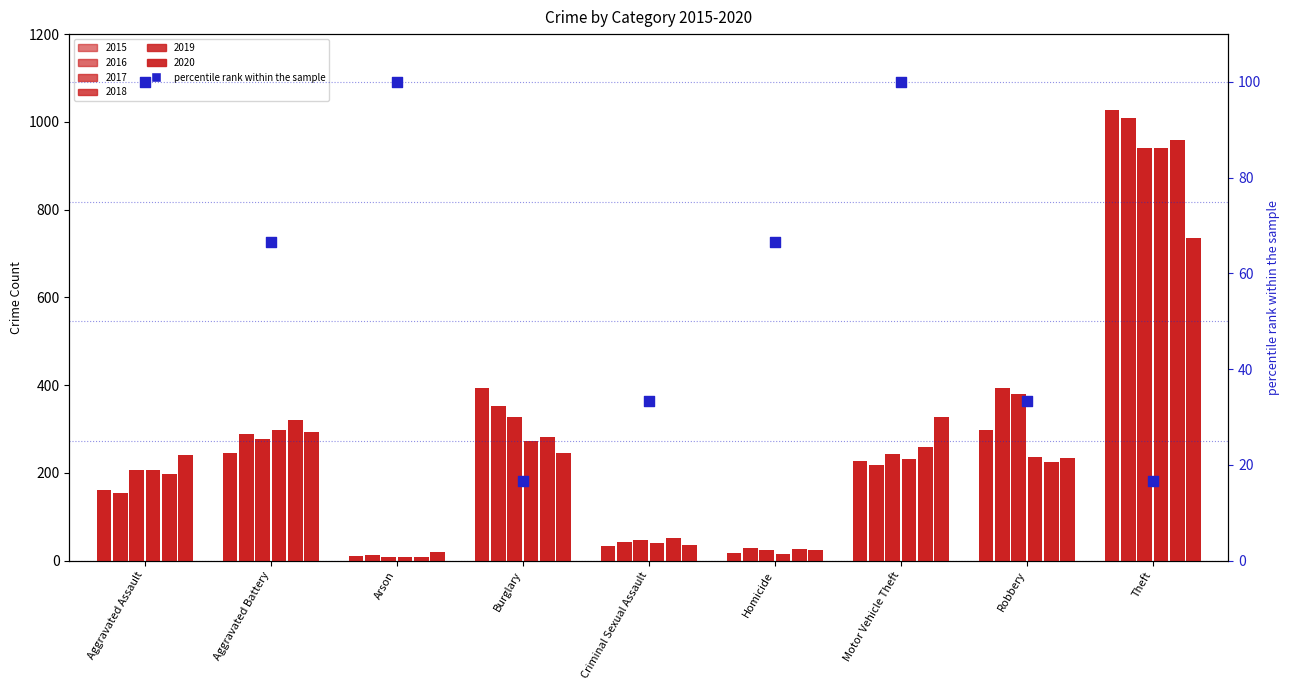

What is the ratio of the value at Arson to the value at Homicide?

1.5